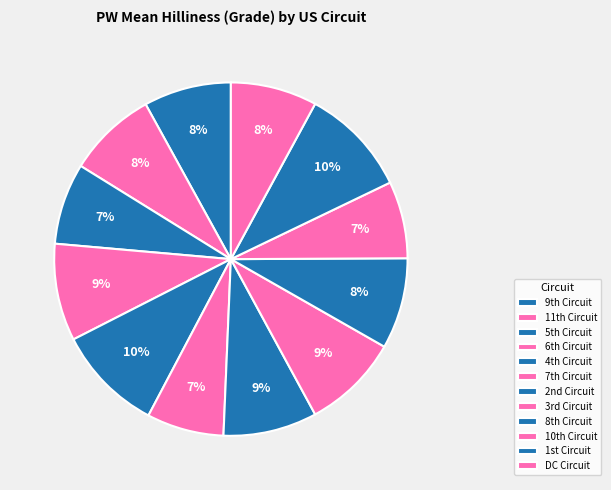

Is there a majority slice in this chart?

No